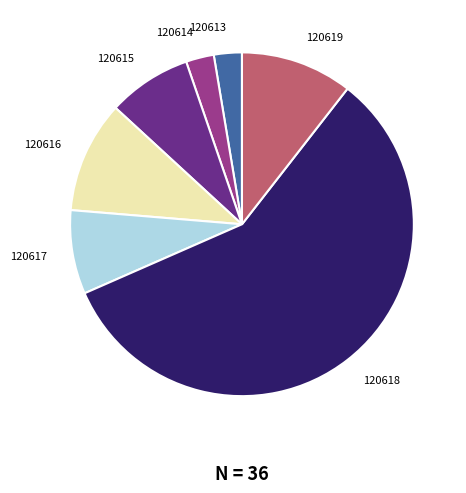

How many segments does this pie chart have?

7